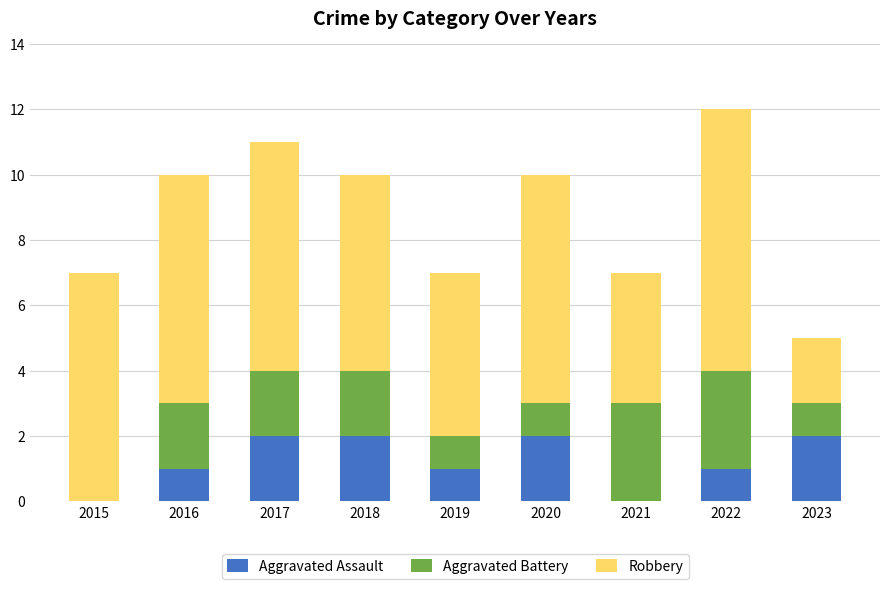

What is the sum of all Aggravated Assault values?

11